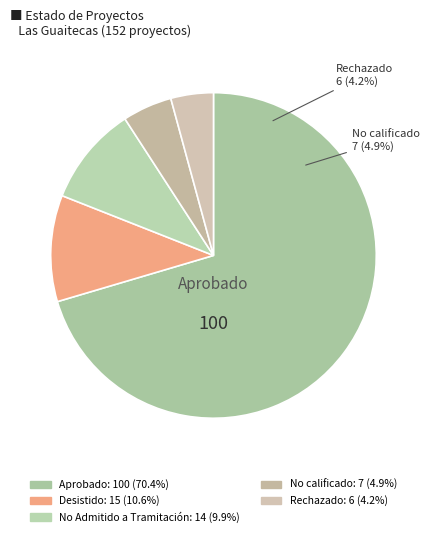

Combined, what portion of the pie is No calificado and Desistido?

15.5%